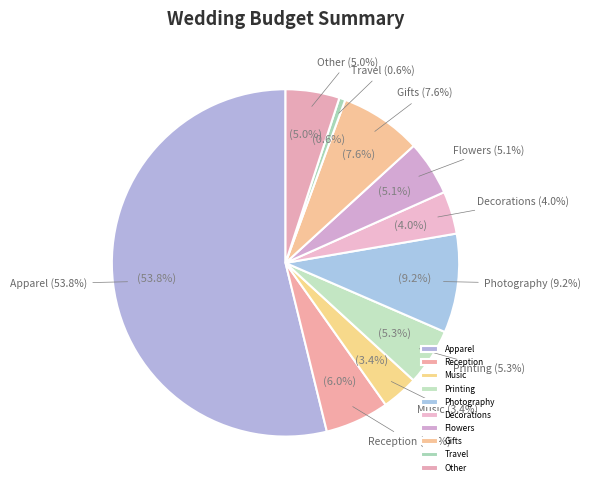

Which category accounts for the majority?

Apparel